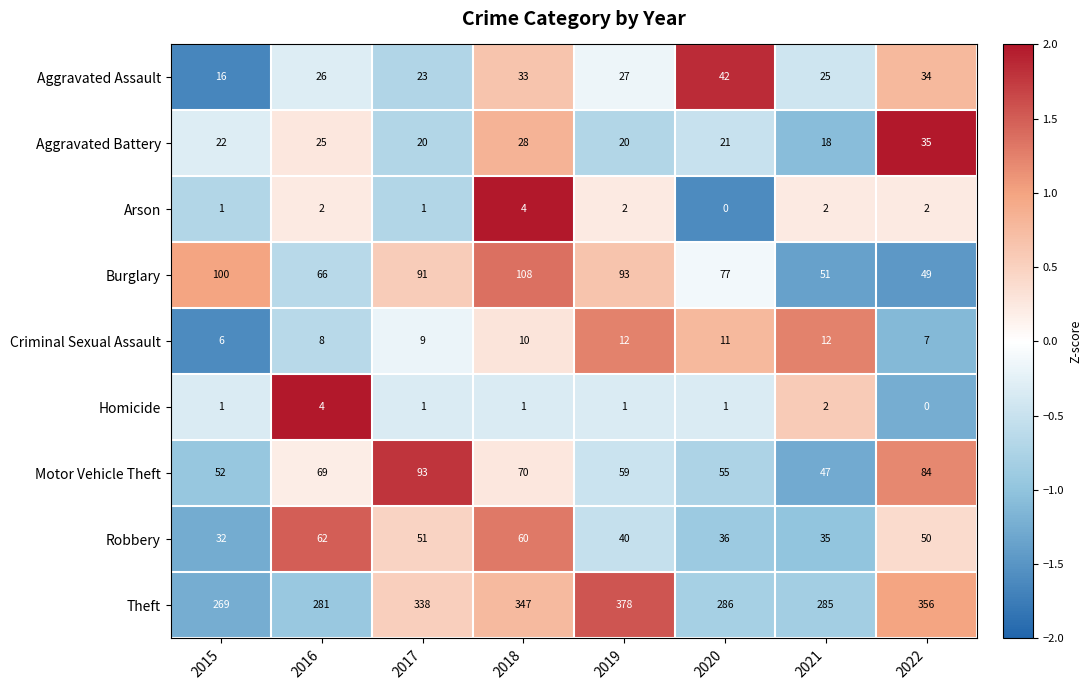

What is the average value of the Burglary series?

79